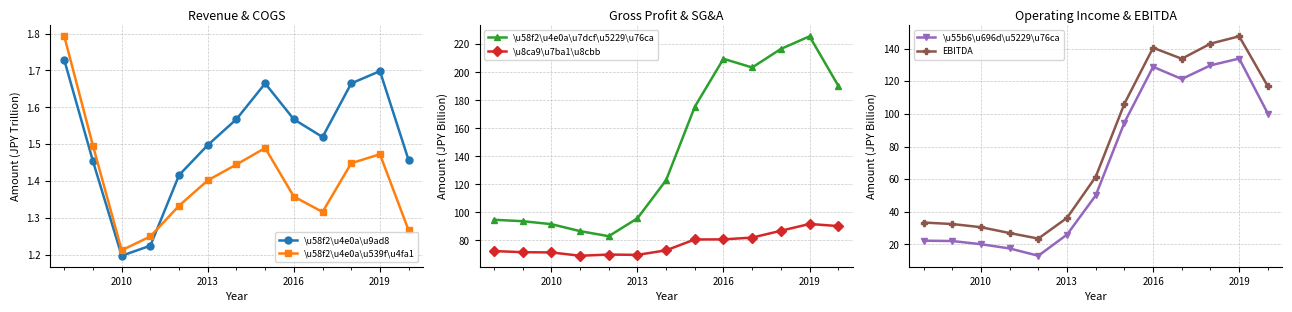

What is the approximate value of \u8ca9\u7ba1\u8cbb at 2010?

71.5